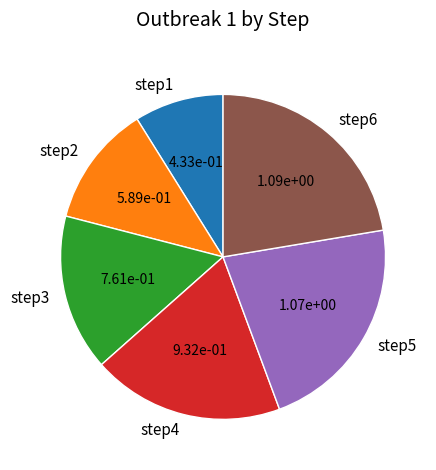

Count the number of slices in the pie.

6